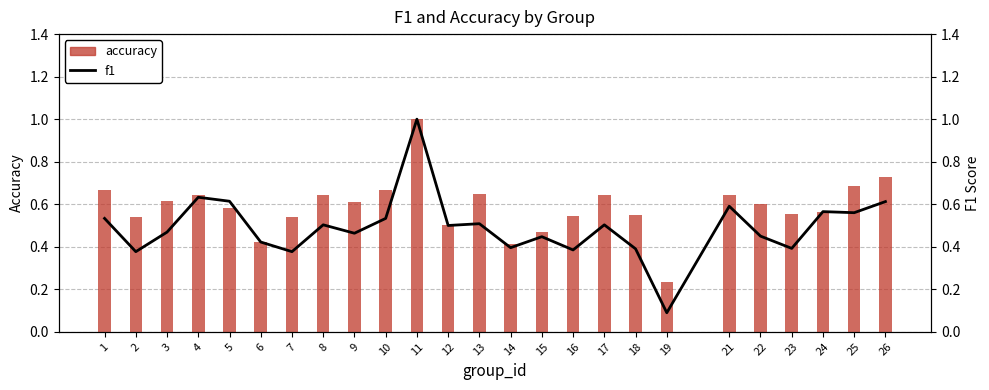

At which label does f1 reach its peak?

11